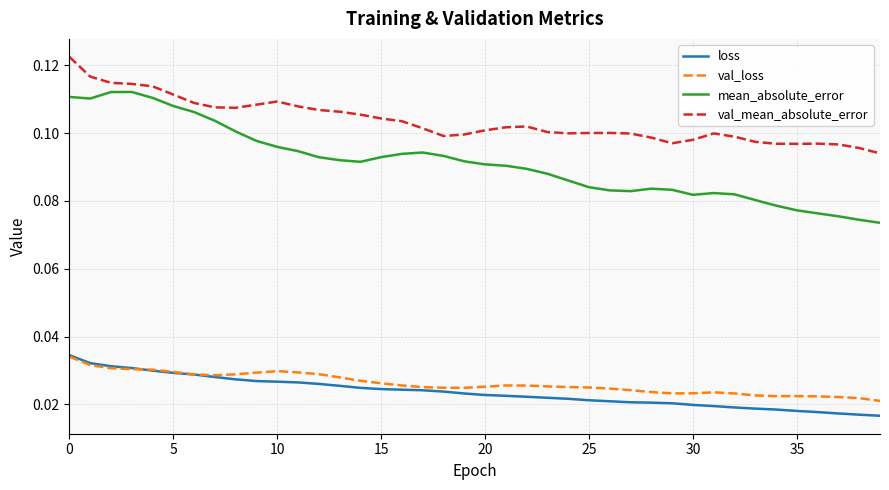

What is the sum of all loss values?

0.9